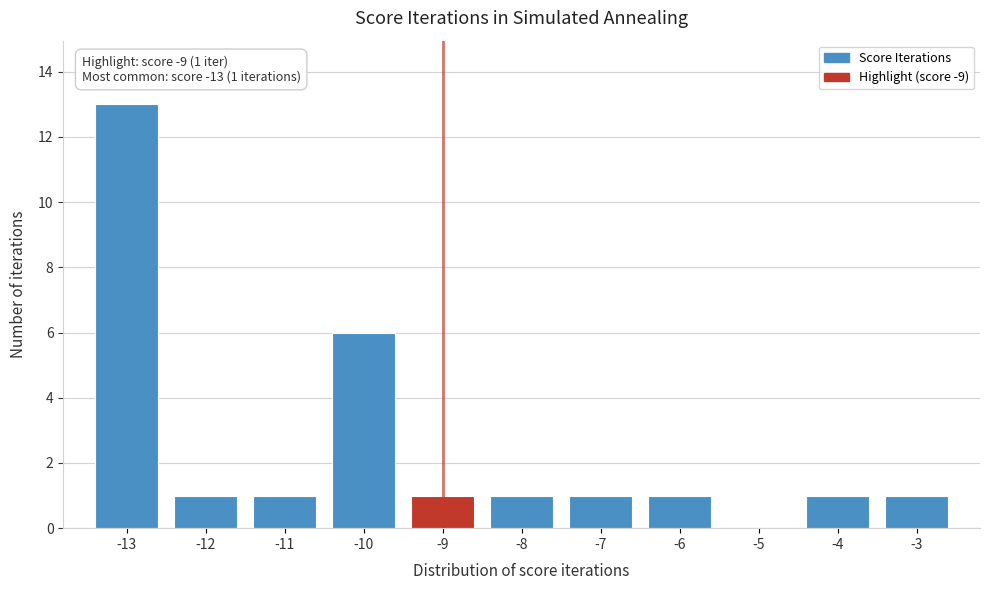

Which range on the x-axis has the tallest bar?

-13.5 to -12.5